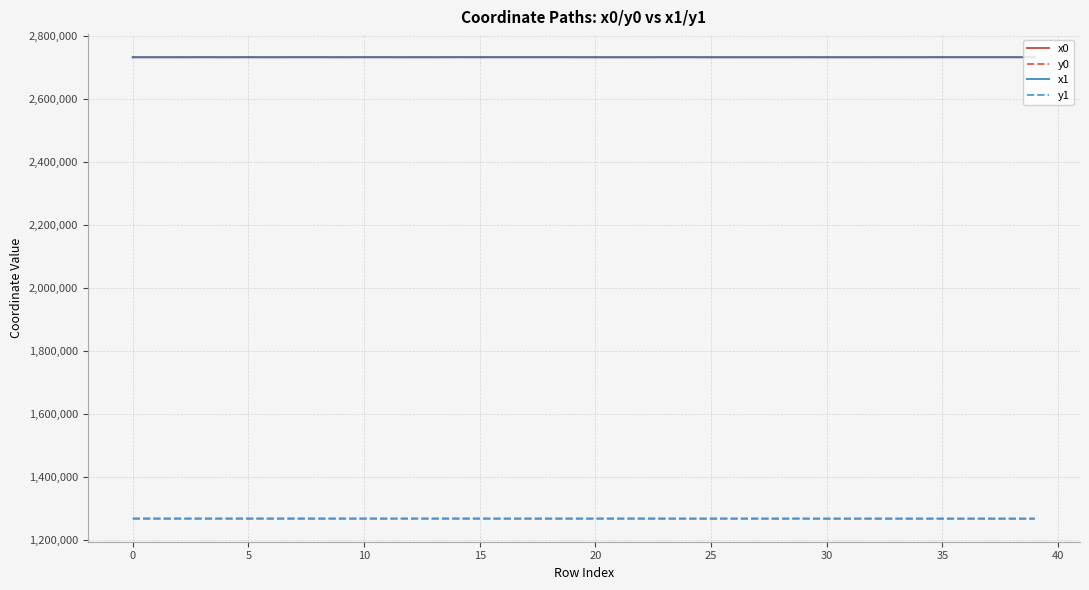

What is the minimum value shown in the chart?

1267182.9